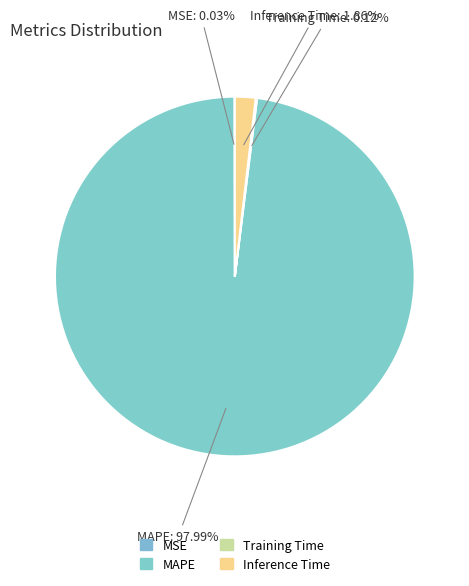

How much of the chart is everything except Training Time?

99.9%